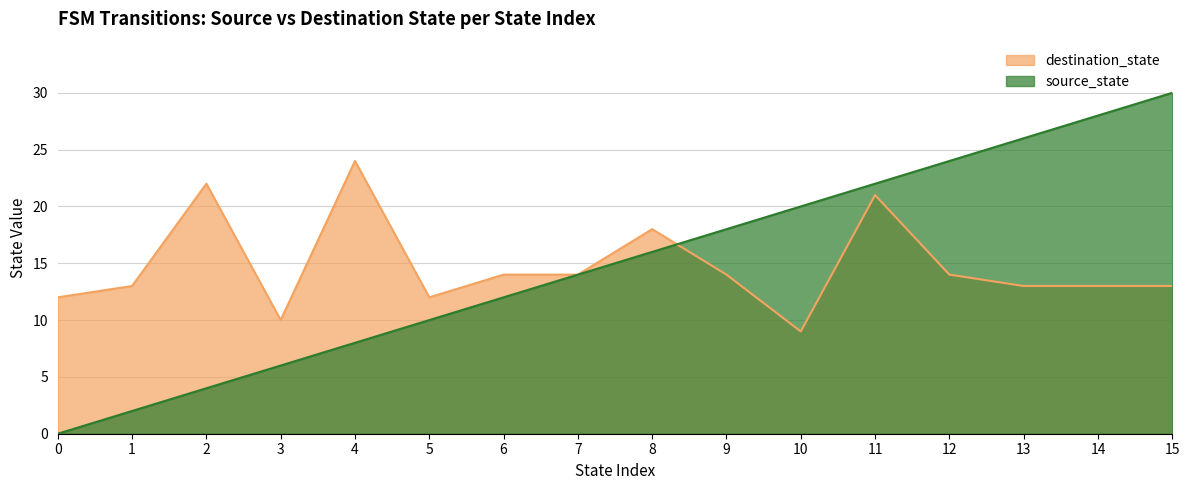

At which label does destination_state reach its peak?

4